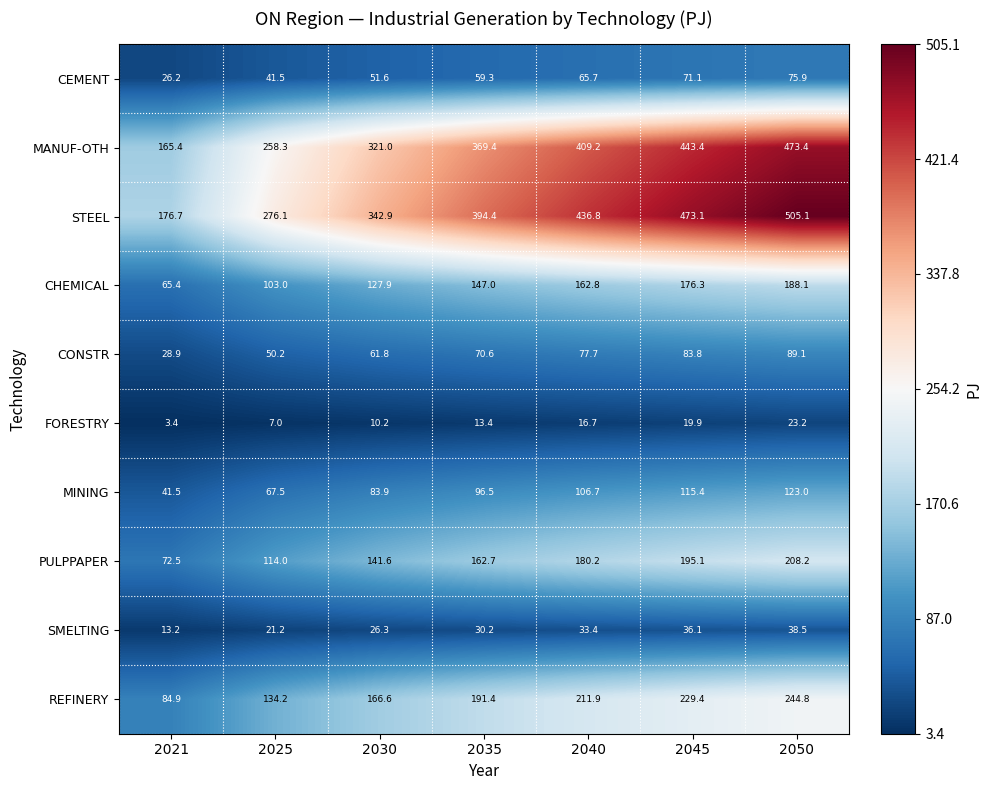

At 2021, list the series in order from largest to smallest.

STEEL, MANUF-OTH, REFINERY, PULPPAPER, CHEMICAL, MINING, CONSTR, CEMENT, SMELTING, FORESTRY